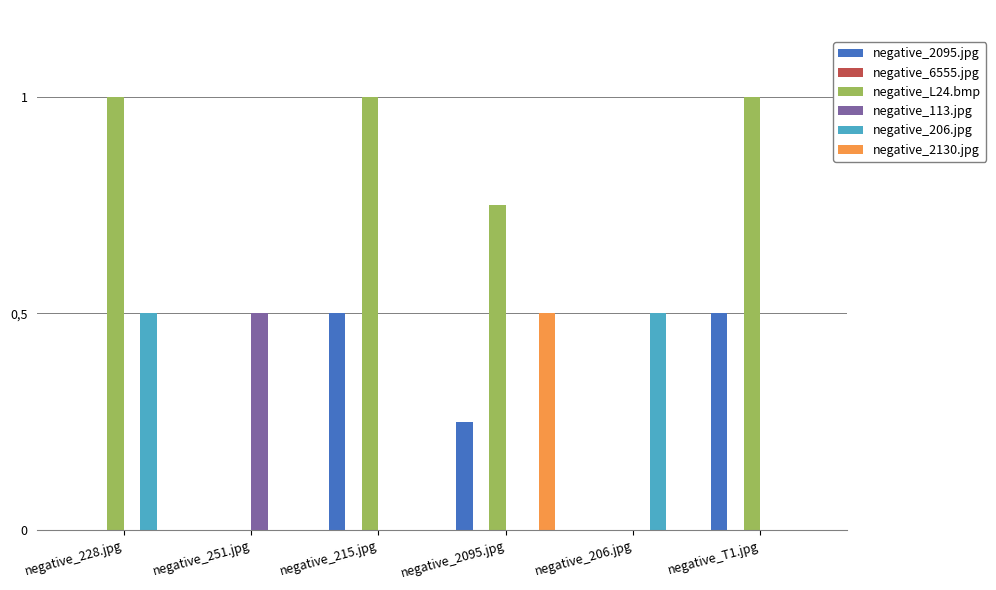

Are the bars grouped side by side (vs. stacked)?

Yes